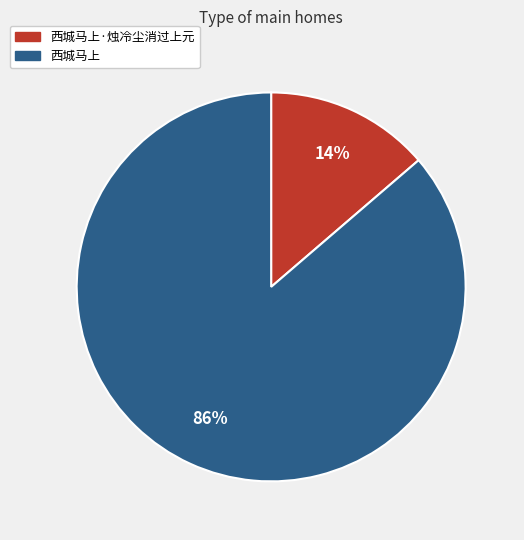

Is there any slice that represents more than half of the pie?

Yes